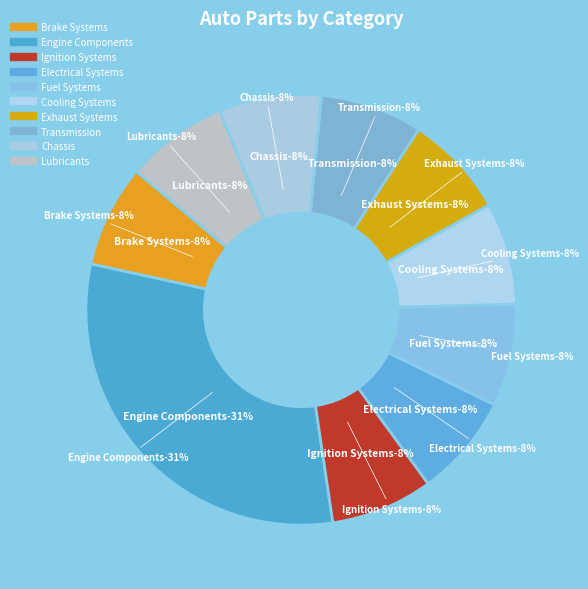

What percentage is NOT represented by Fuel Systems?

92.3%